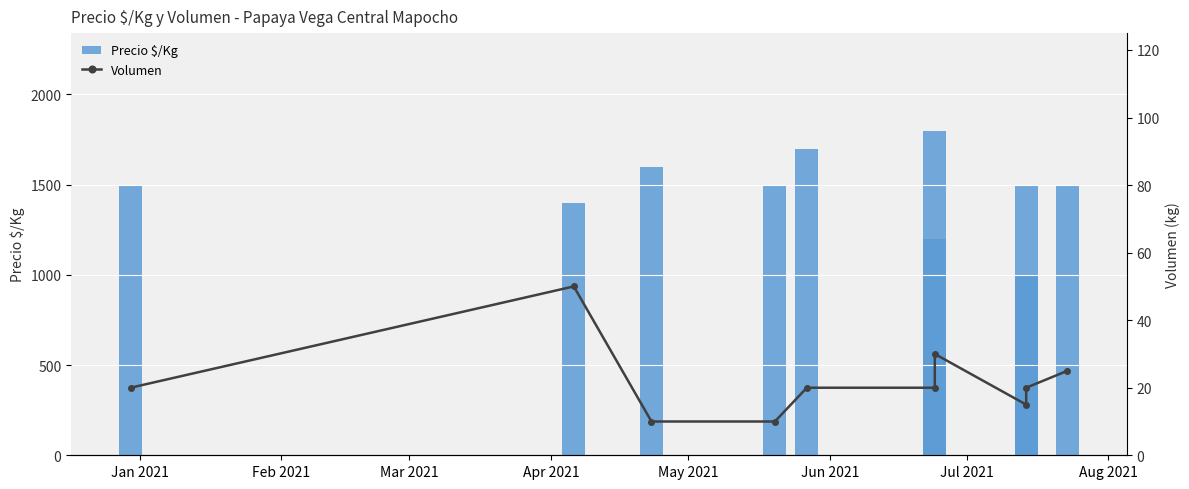

How many groups of bars are there?

10